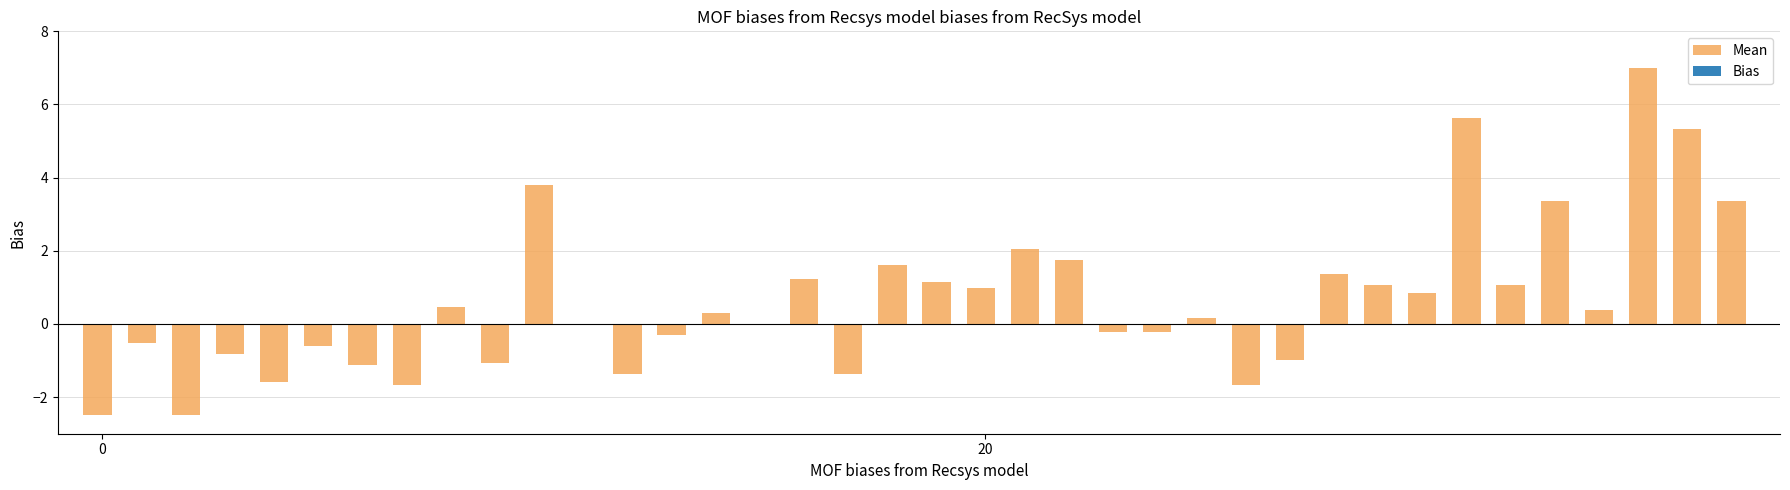

What is the sum of all values?

24.5